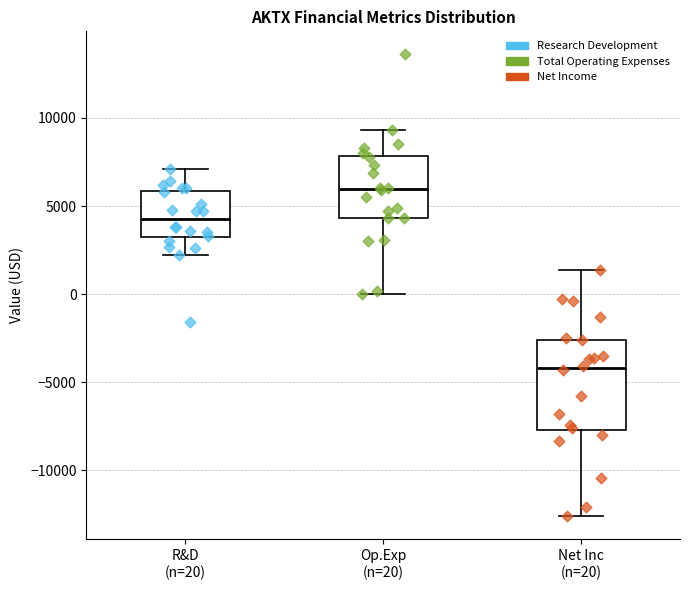

Reading left to right, read every box against the y-axis: the position of its median line, the range the box covers, and the ends of its whiskers. The values are not printed on the chart, so give them approximately, as read against the axis.

R&D (n=20): median 4500, box 3000 to 6000, whiskers 2000 to 7000
Op.Exp (n=20): median 6000, box 4500 to 8000, whiskers 0 to 9500
Net Inc (n=20): median -4000, box -7500 to -2500, whiskers -12500 to 1500